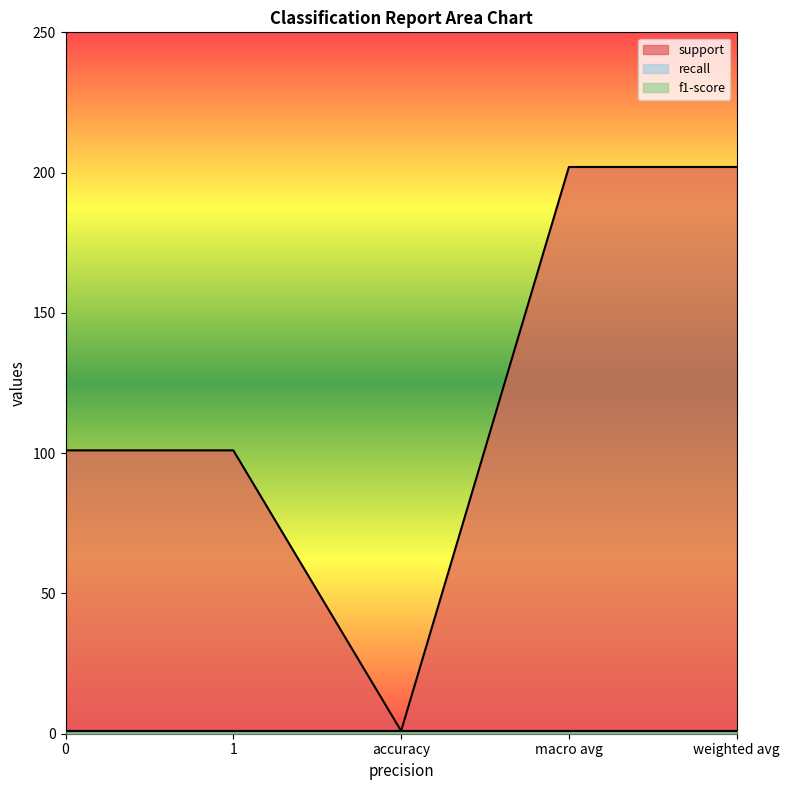

True or false: support and f1-score intersect in this chart.

False